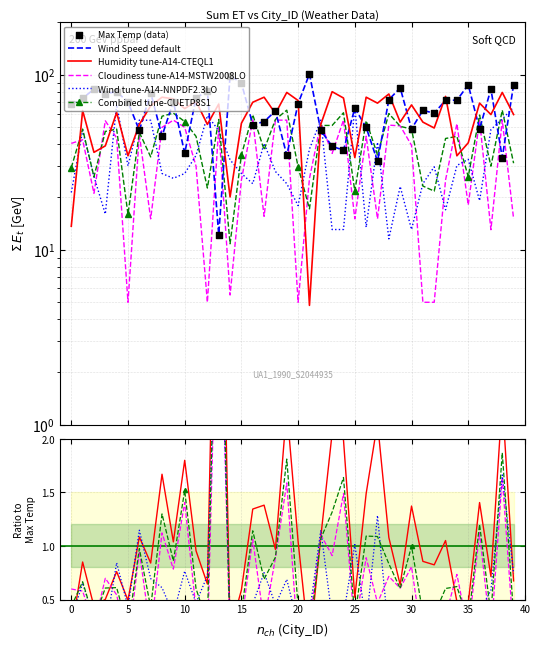

Which series contains the highest Y value?

Max Temp